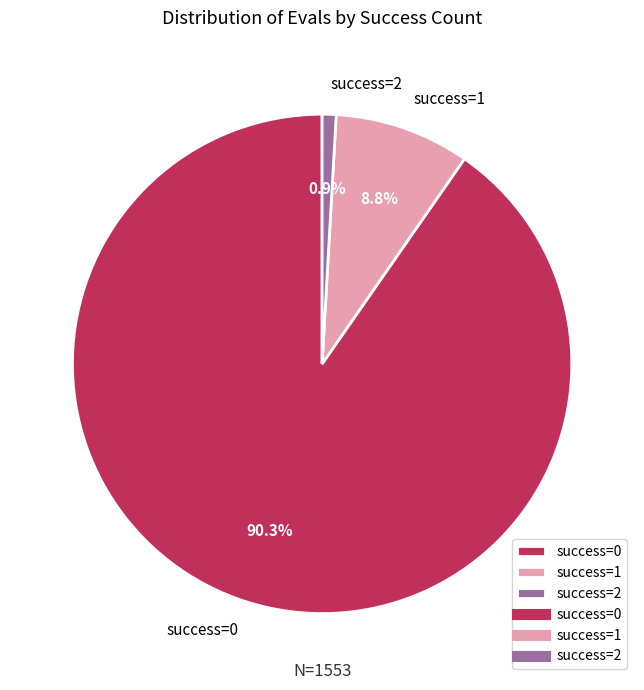

Is there any slice that represents more than half of the pie?

Yes